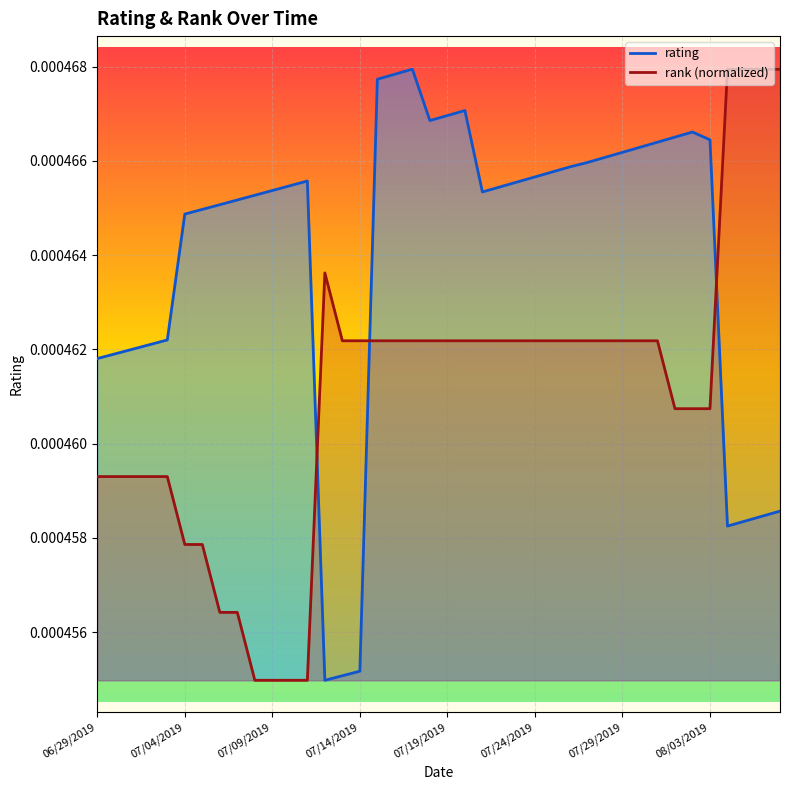

What is the label of the 35th point from the left?

08/02/2019